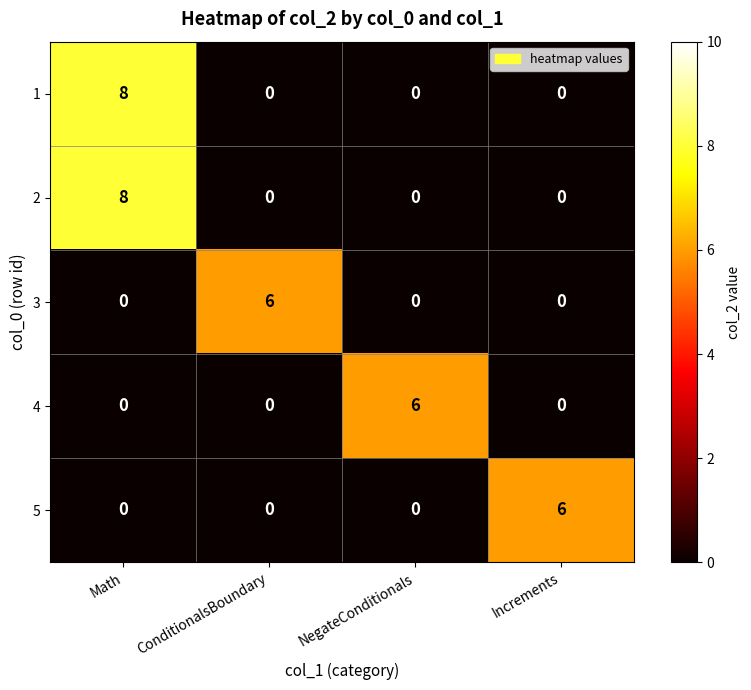

What is the spread (max minus min) of values at Math?

8